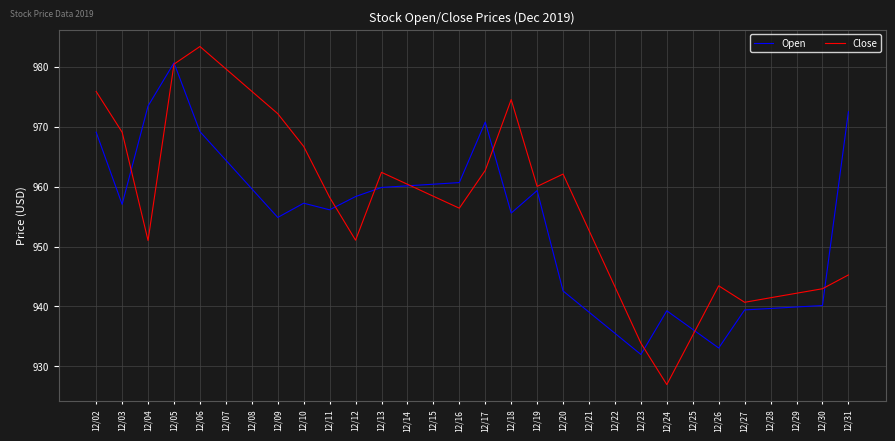

Which series has the widest spread of values?

Close